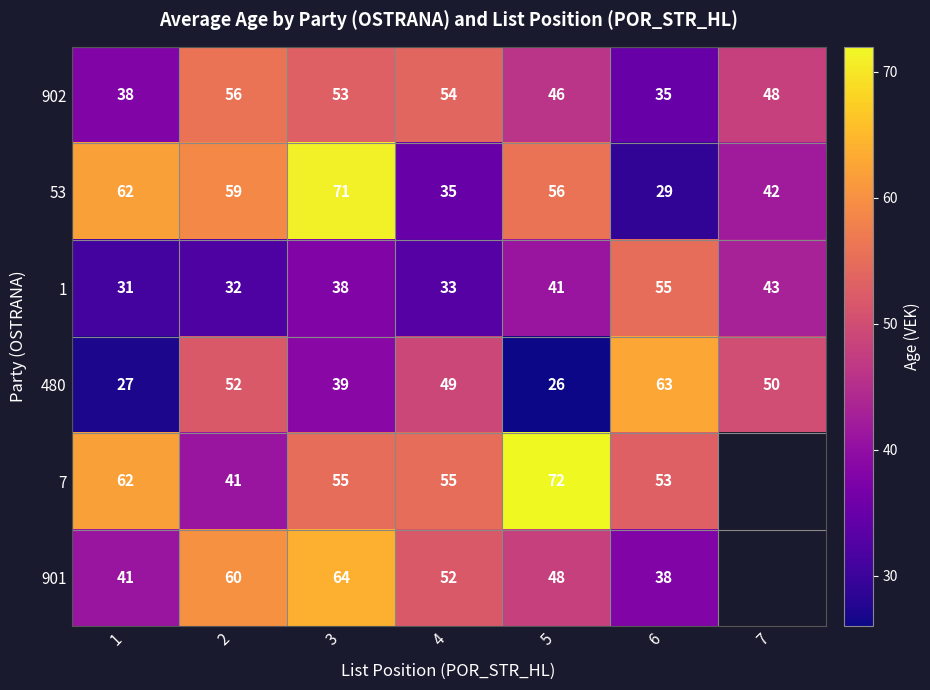

At 6, list the series in order from largest to smallest.

480, 1, 7, 901, 902, 53